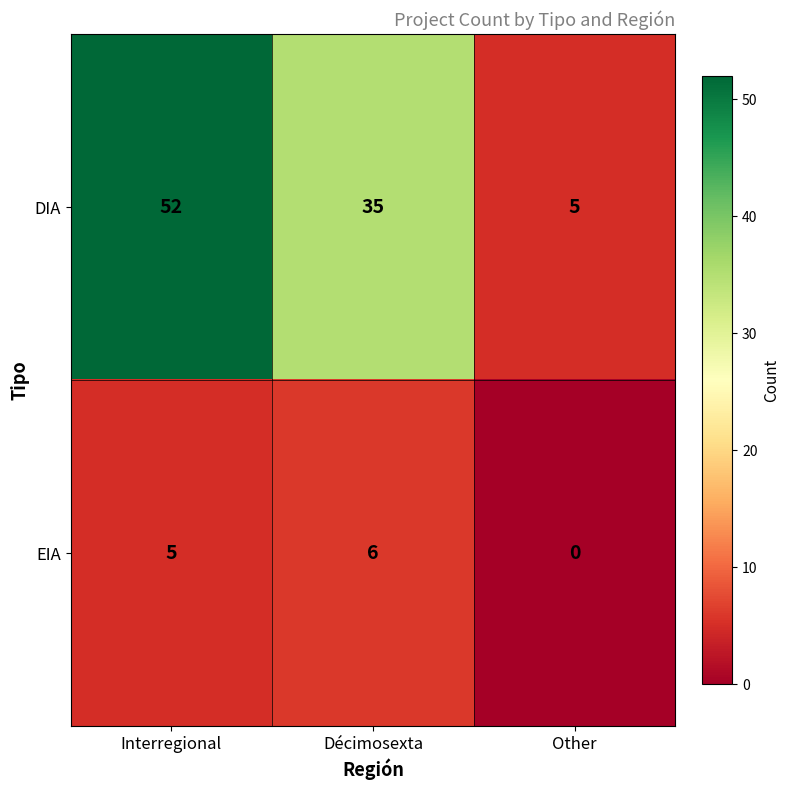

True or false: EIA has a value of 2 at Interregional.

False